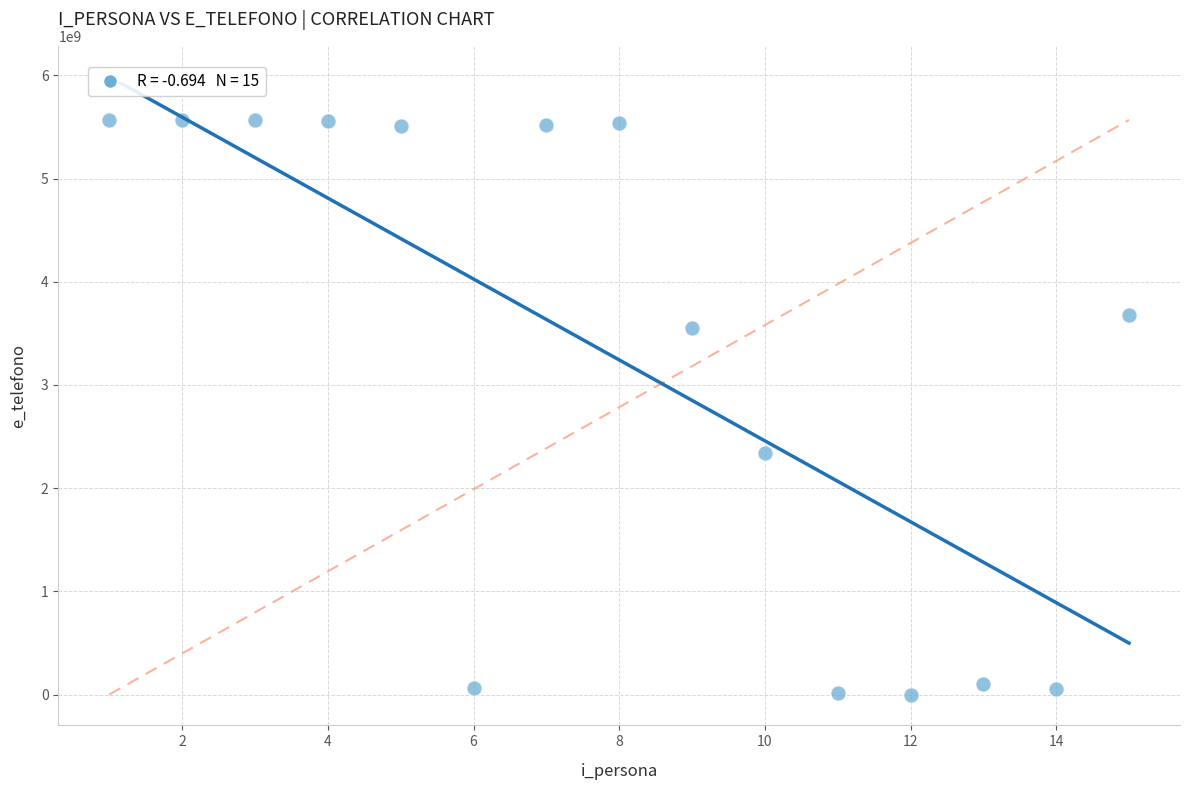

What Y value in the scatter plot is closest to 2784683469?

2344567833